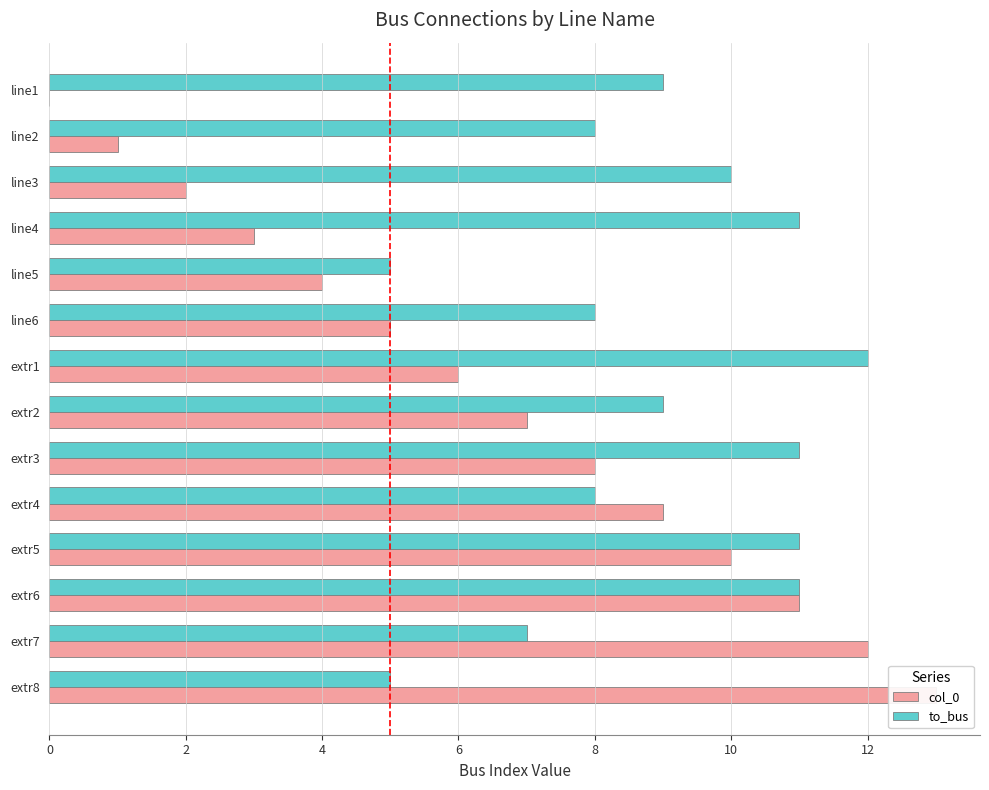

Rank the series at extr8 from lowest to highest value.

to_bus, col_0